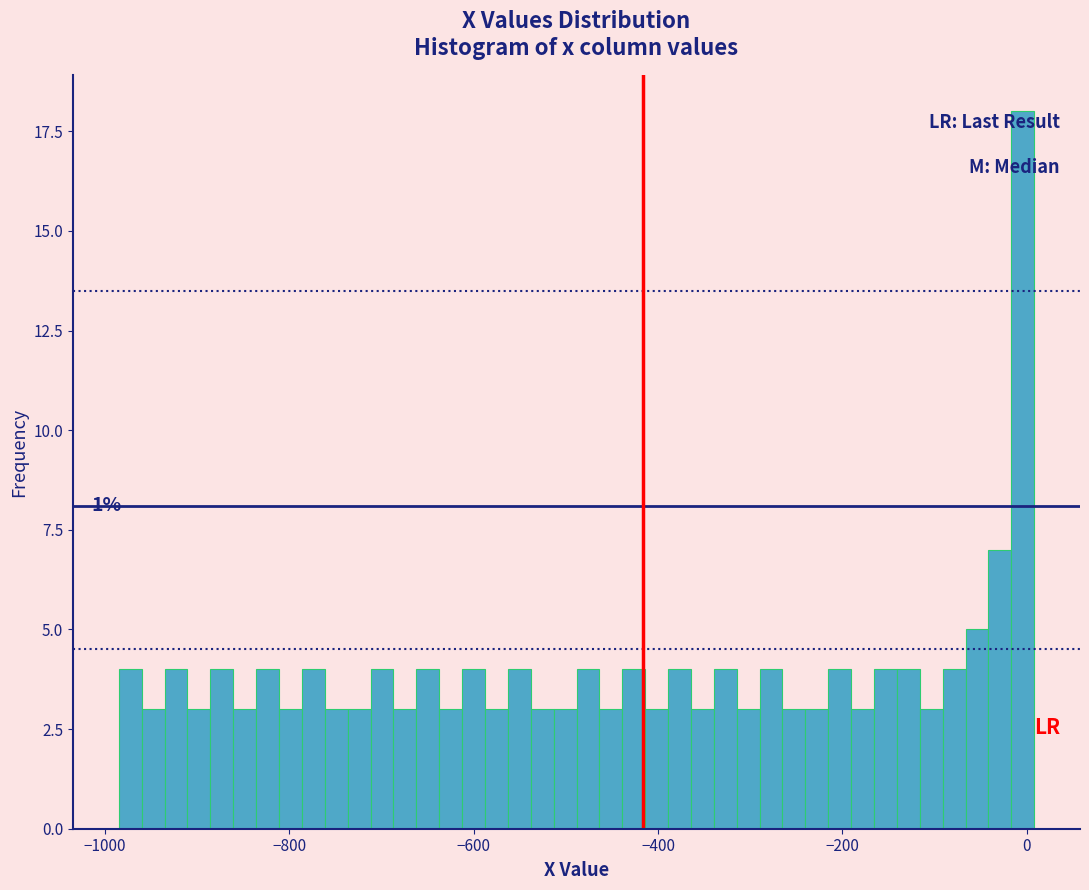

Read against the x-axis, roughly where is the centre of the tallest bar?

0